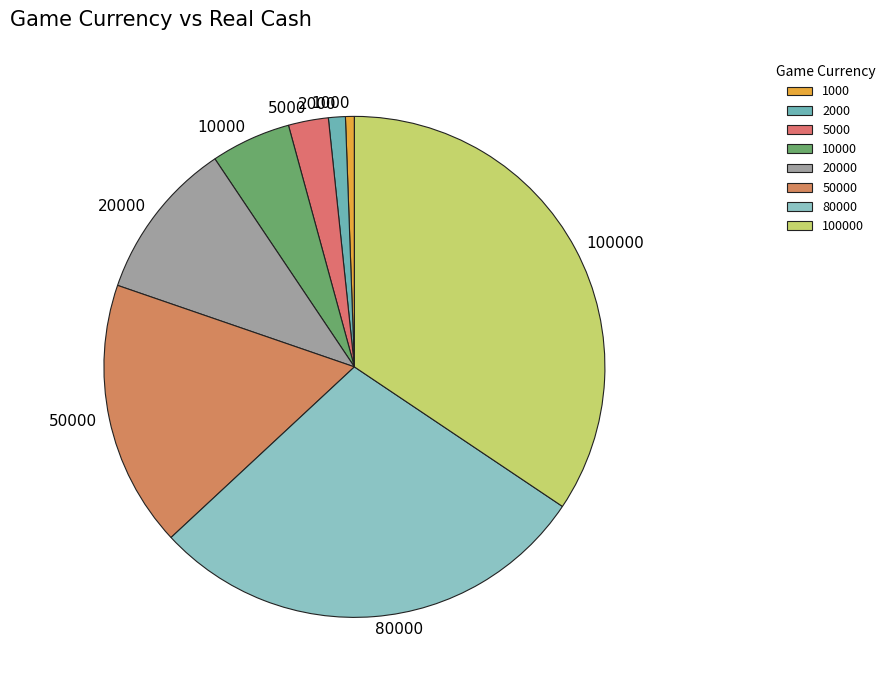

Rank the categories by value from highest to lowest.

100000, 80000, 50000, 20000, 10000, 5000, 2000, 1000